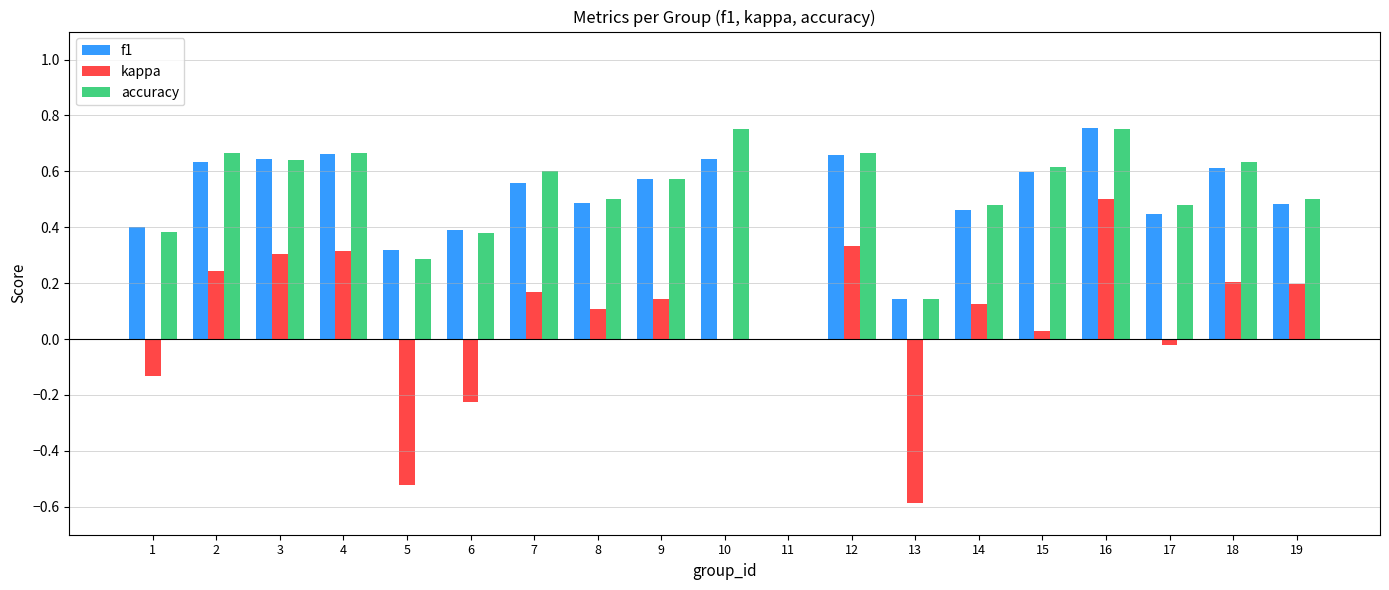

How many data points does each series have?

19